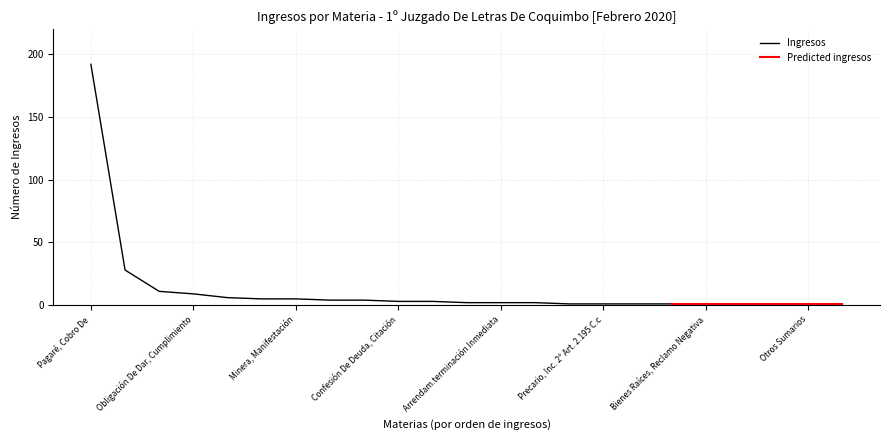

Reading right to left, list all the values displayed in this chart.

1	1	1	1	1	1	1	1	1	2	2	2	3	3	4	4	5	5	6	9	11	28	192